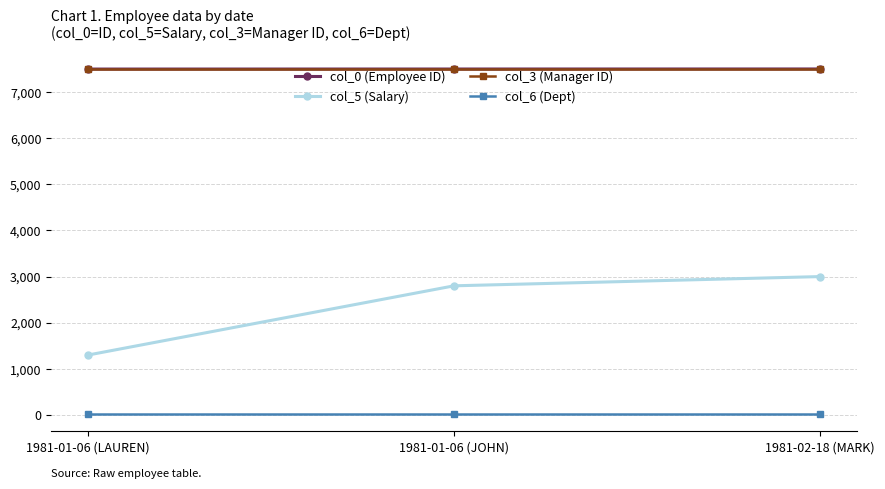

What is the maximum value shown in the chart?

7499